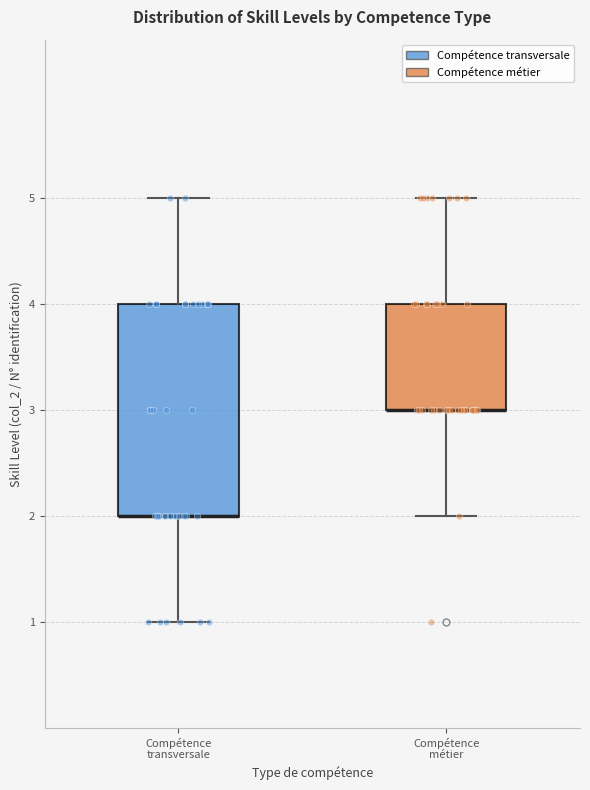

Reading left to right, read every box against the y-axis: the position of its median line, the range the box covers, and the ends of its whiskers. The values are not printed on the chart, so give them approximately, as read against the axis.

Compétence transversale: median 2 (drawn on the box's lower edge), box 2 to 4, whiskers 1 to 5
Compétence métier: median 3 (drawn on the box's lower edge), box 3 to 4, whiskers 2 to 5